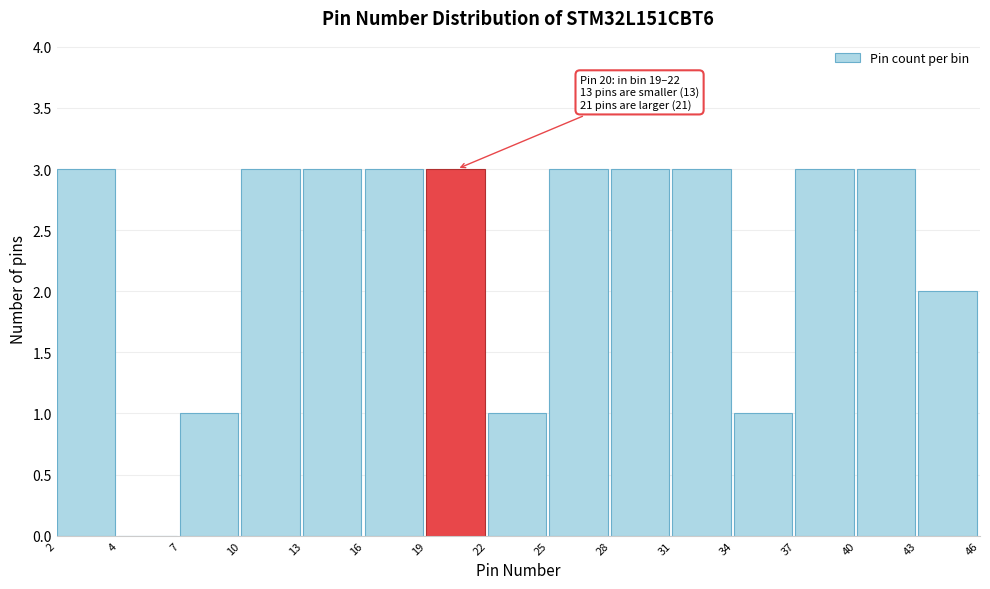

Reading right to left, extract all data points from this chart.

43=2	40=3	37=3	34=1	31=3	28=3	25=3	22=1	19=3	16=3	13=3	10=3	7=1	4=0	2=3